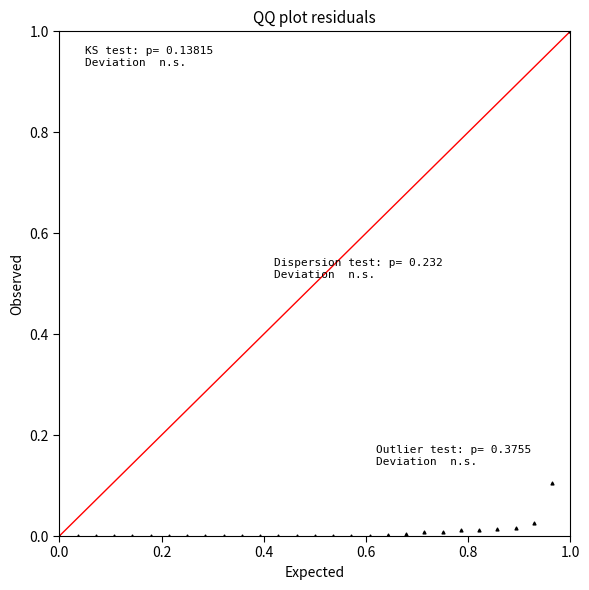

What is the range of Y values (max minus min)?

1.0